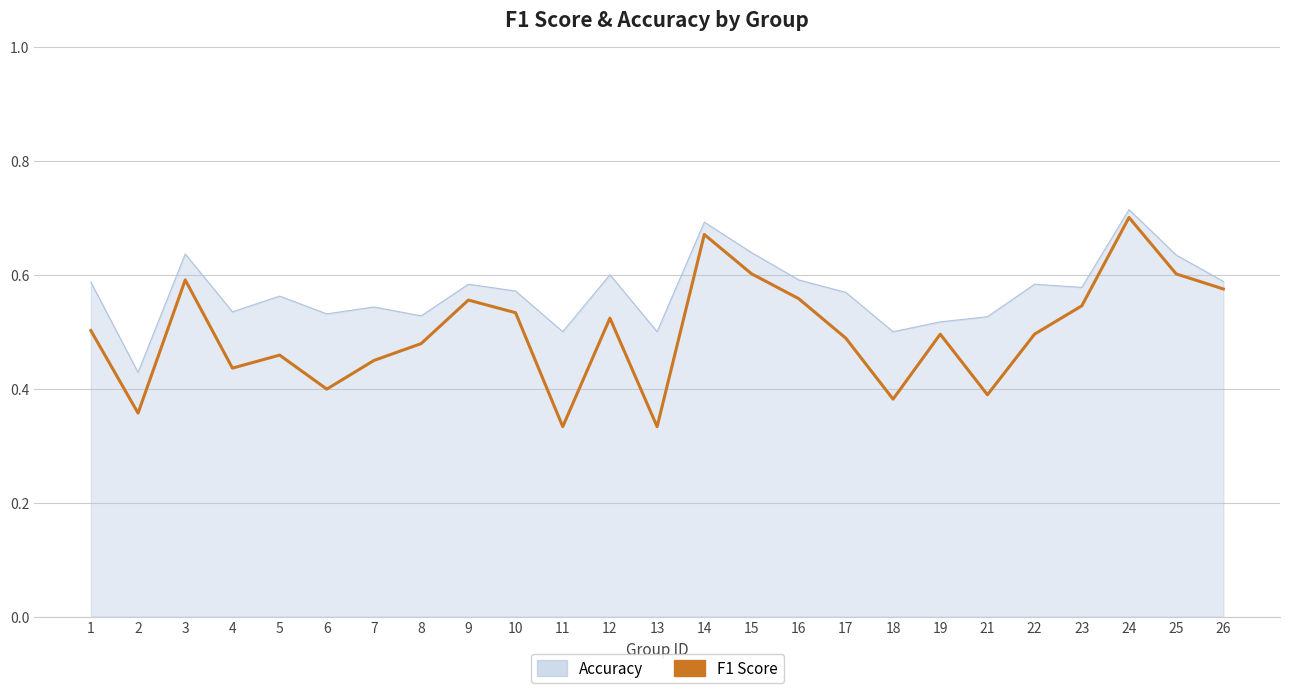

Which category has the highest value across all series?

24